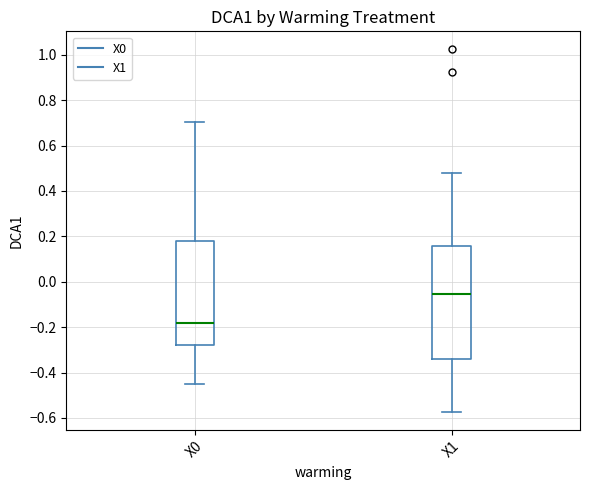

Which box has the lowest median line?

X0